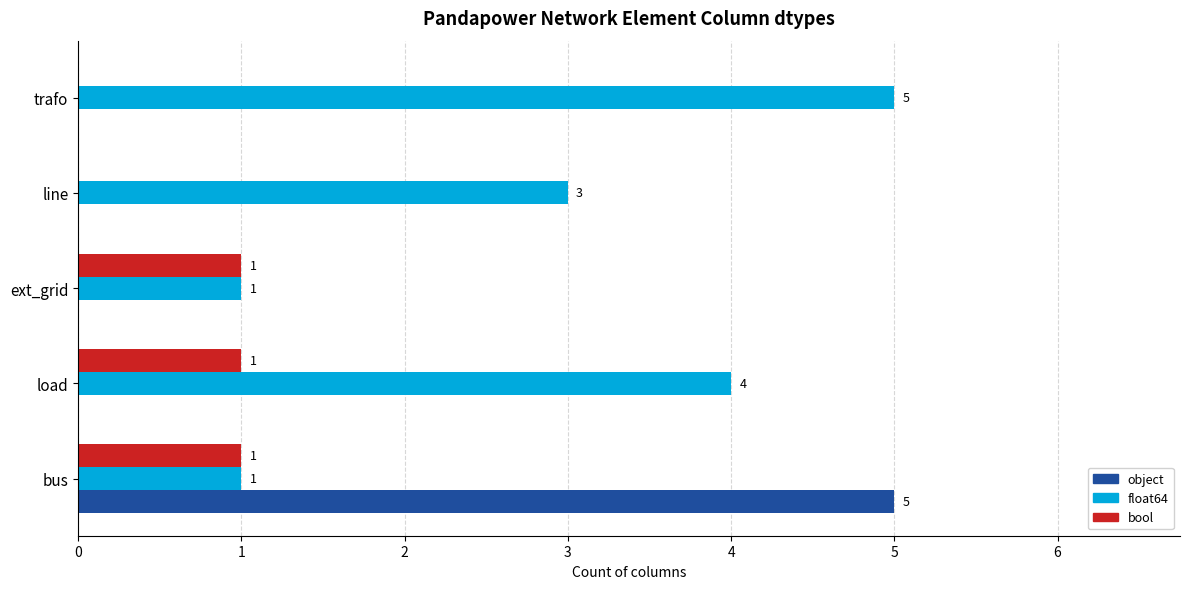

True or false: float64 has a value of 5 at trafo.

True